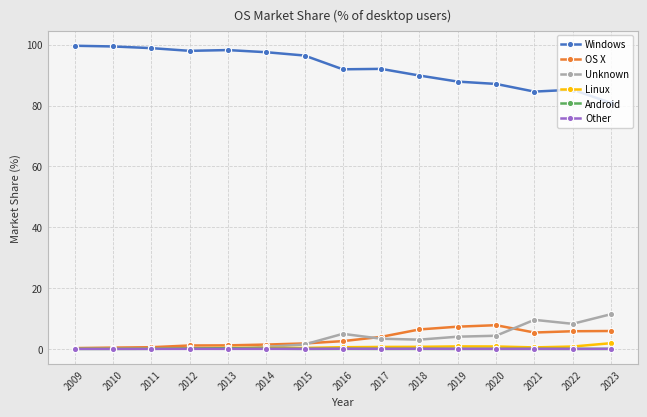

In Unknown, how many points are higher than both neighbors (excluding endpoints)?

3